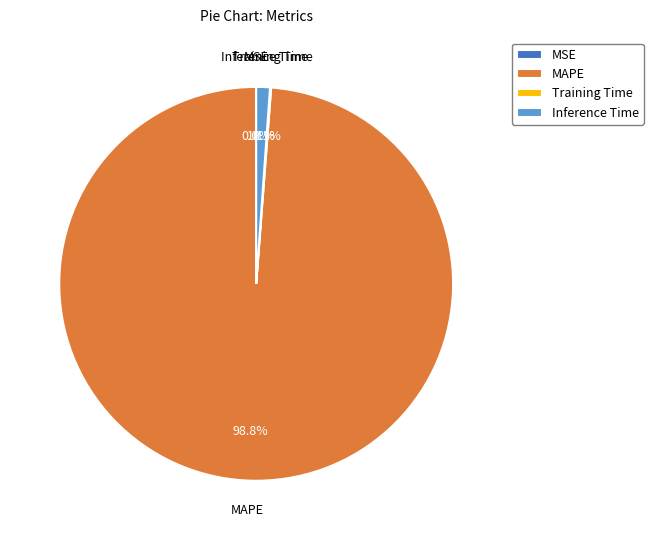

What is the total percentage of MAPE and Inference Time?

99.9%